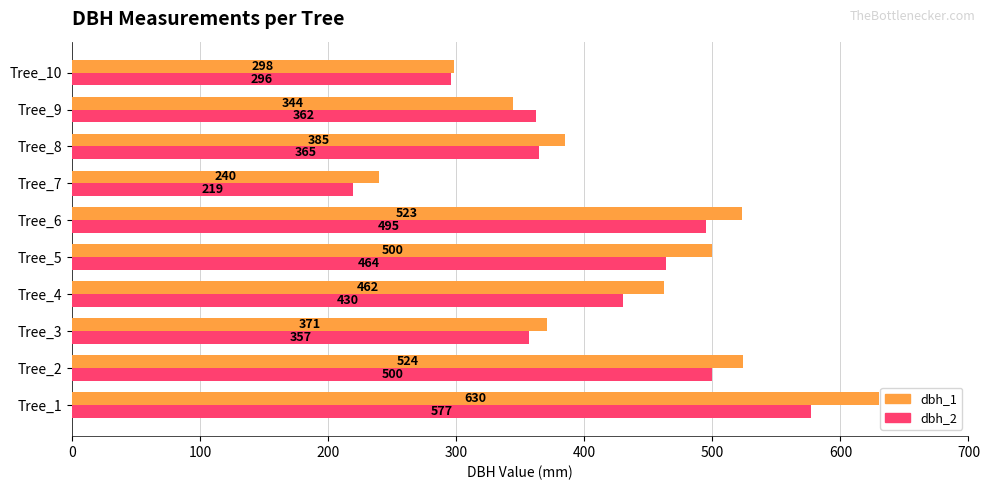

Which series changed the most between Tree_3 and Tree_4?

dbh_1